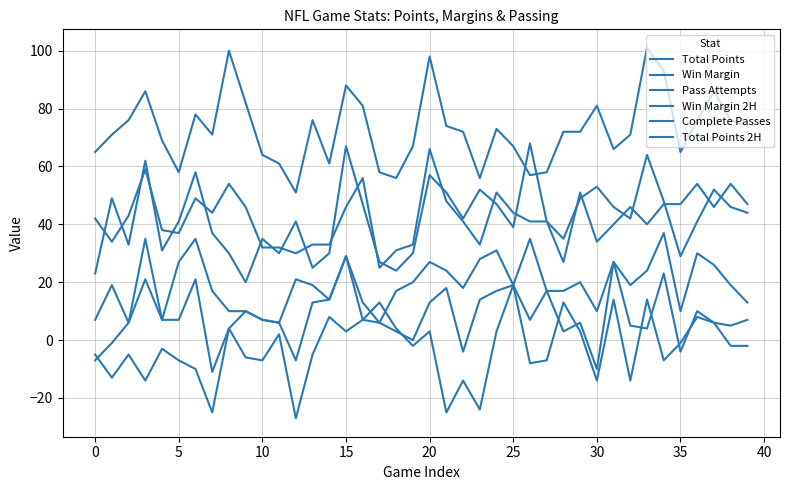

Where is Complete Passes nearest to the value 45?

30